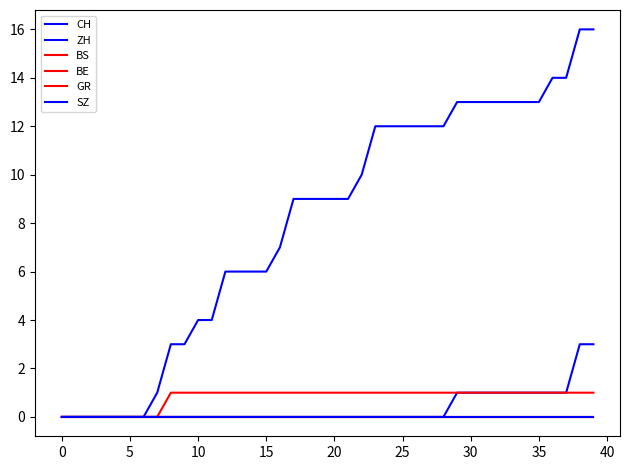

Reading right to left, what are all the values shown in this chart?

CH: 16	16	14	14	13	13	13	13	13	13	13	12	12	12	12	12	12	10	9	9	9	9	9	7	6	6	6	6	4	4	3	3	1	0	0	0	0	0	0	0
ZH: 3	3	1	1	1	1	1	1	1	1	1	0	0	0	0	0	0	0	0	0	0	0	0	0	0	0	0	0	0	0	0	0	0	0	0	0	0	0	0	0
BS: 0	0	0	0	0	0	0	0	0	0	0	0	0	0	0	0	0	0	0	0	0	0	0	0	0	0	0	0	0	0	0	0	0	0	0	0	0	0	0	0
BE: 0	0	0	0	0	0	0	0	0	0	0	0	0	0	0	0	0	0	0	0	0	0	0	0	0	0	0	0	0	0	0	0	0	0	0	0	0	0	0	0
GR: 1	1	1	1	1	1	1	1	1	1	1	1	1	1	1	1	1	1	1	1	1	1	1	1	1	1	1	1	1	1	1	1	0	0	0	0	0	0	0	0
SZ: 0	0	0	0	0	0	0	0	0	0	0	0	0	0	0	0	0	0	0	0	0	0	0	0	0	0	0	0	0	0	0	0	0	0	0	0	0	0	0	0